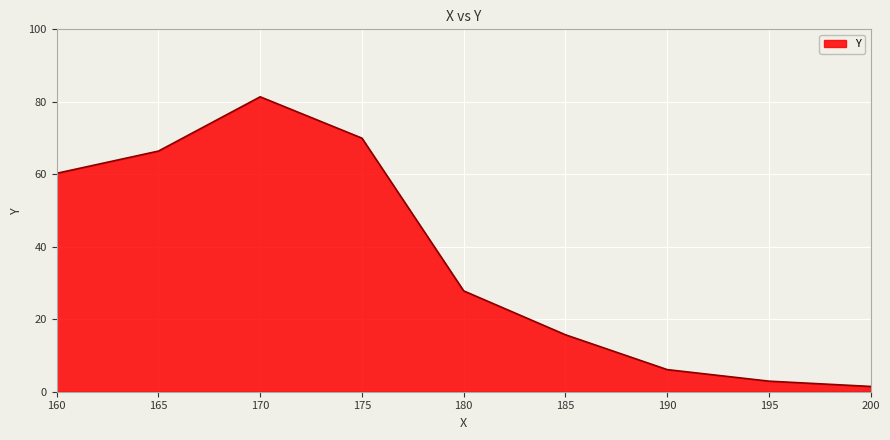

Reading left to right, transcribe all the data shown in this chart.

160=60.3	165=66.4	170=81.4	175=70.0	180=27.8	185=15.7	190=6.1	195=2.9	200=1.5